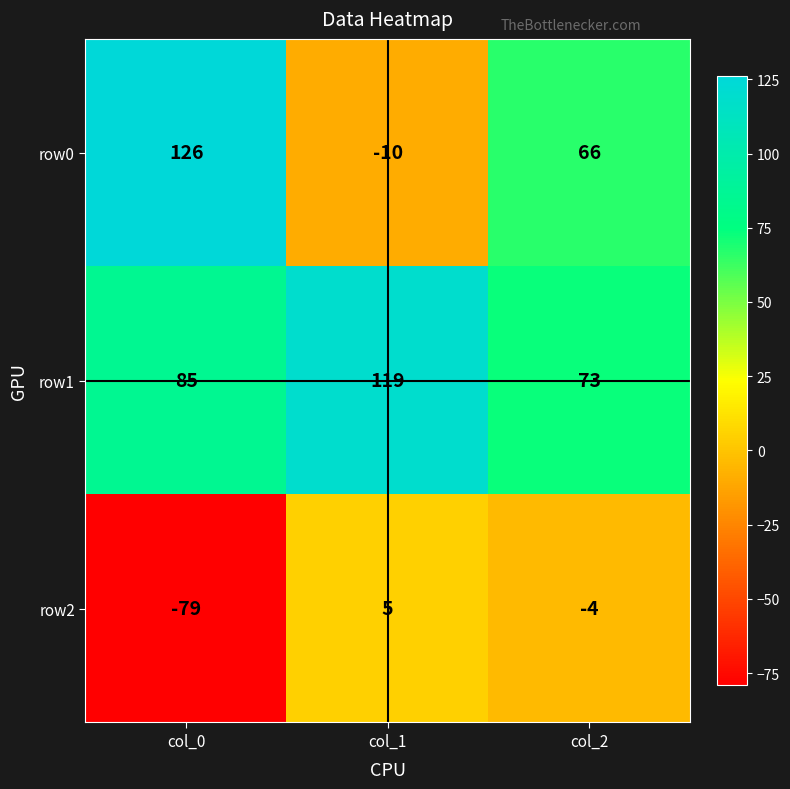

Which category has the highest value in the row0 series?

col_0